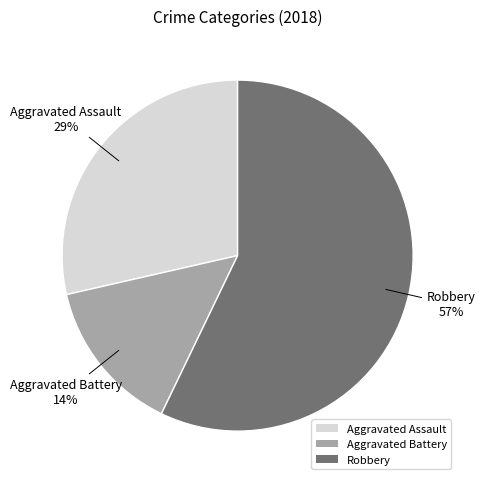

To the nearest percent, what is the difference between the largest and smallest slice percentages?

43%